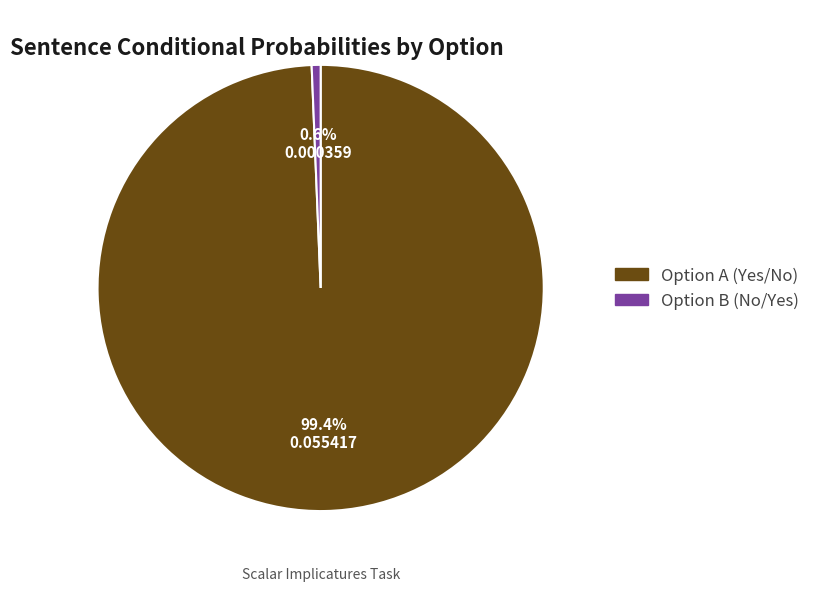

Is there a majority slice in this chart?

Yes